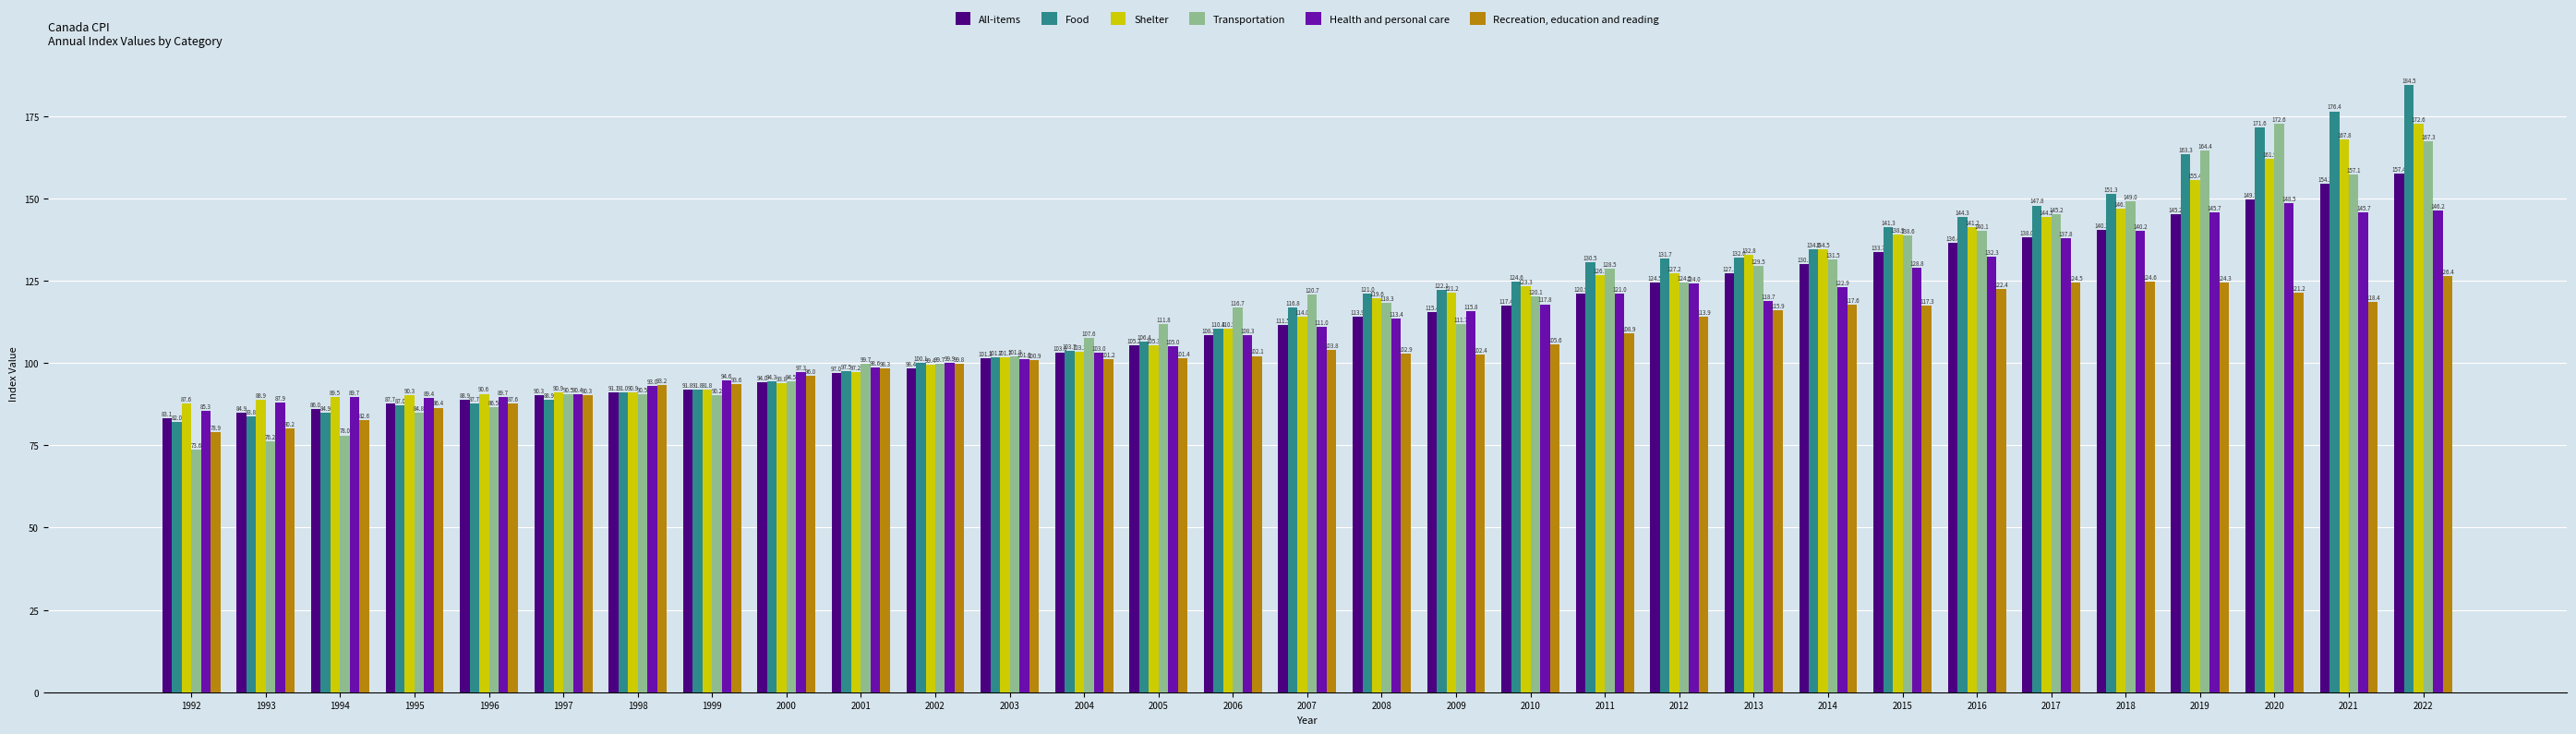

At which label is Shelter closest to 130?

2012